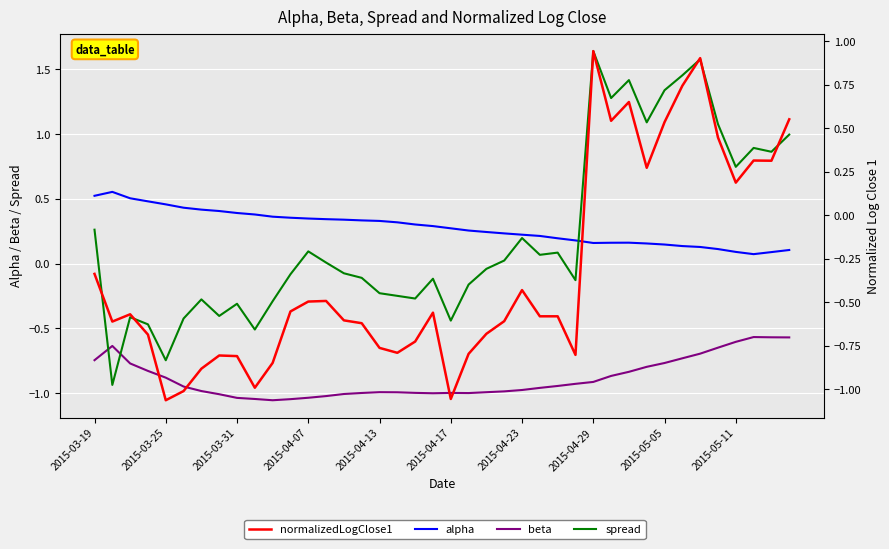

Rank the series by their maximum value, from lowest to highest.

beta, alpha, normalizedLogClose1, spread